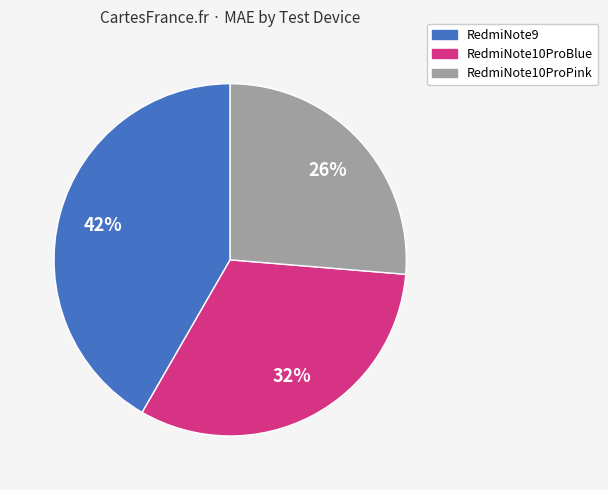

To the nearest percent, what percentage of the pie is RedmiNote10ProBlue?

32%